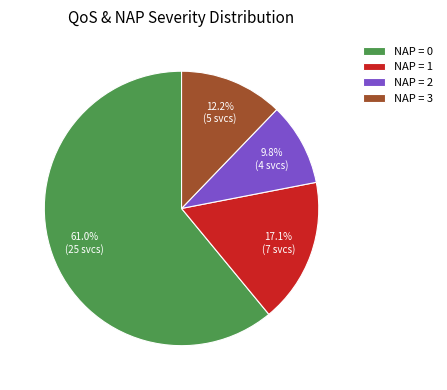

Do NAP = 2 and NAP = 0 together represent more than half of the pie?

Yes